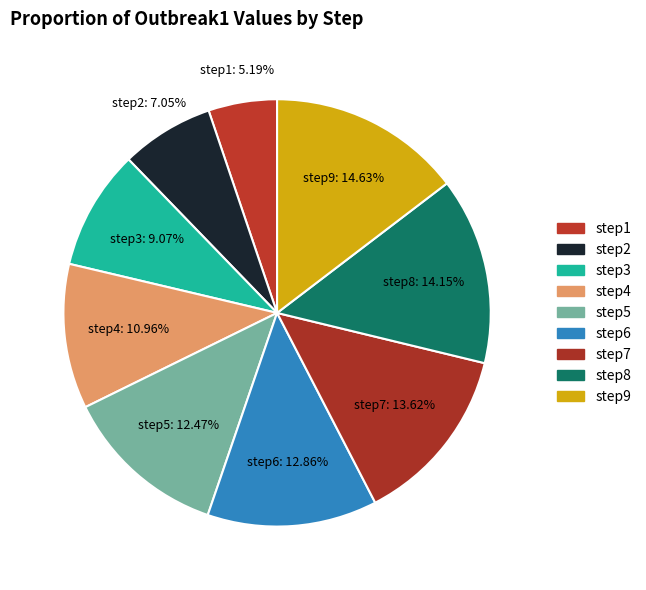

Does step6 represent more than half of the total?

No